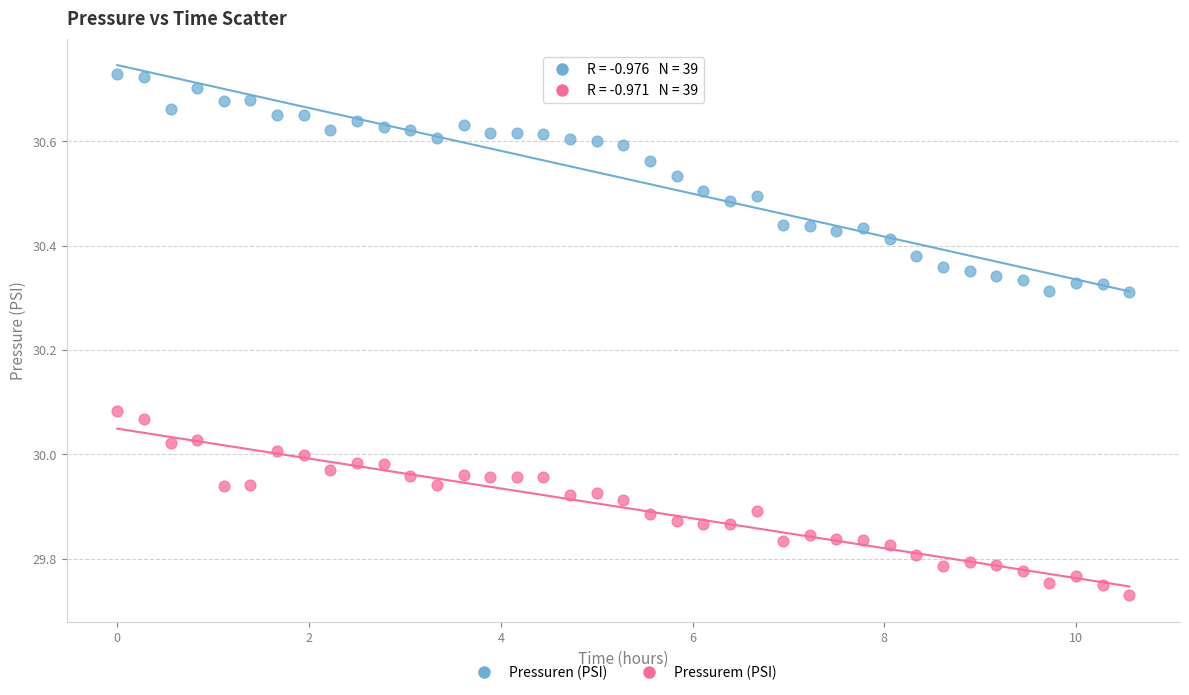

Across all data points, what is the range of Y values (max minus min)?

1.0